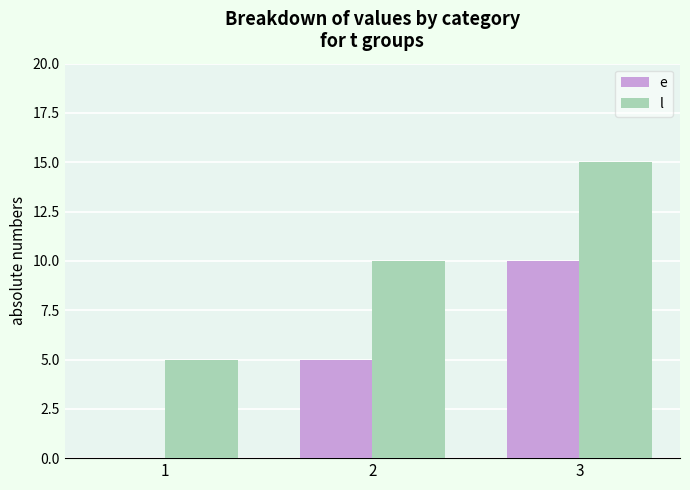

Which series has the largest total across all categories?

l